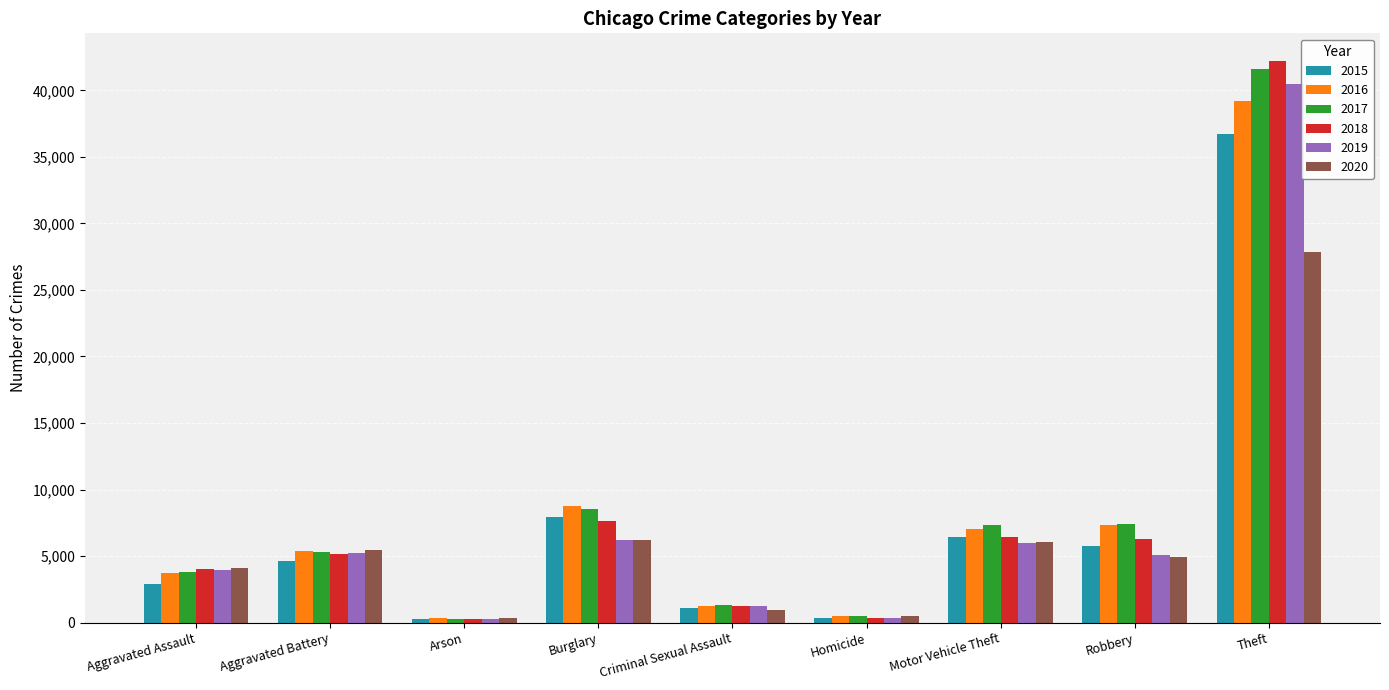

What is the maximum value shown in the chart?

42177